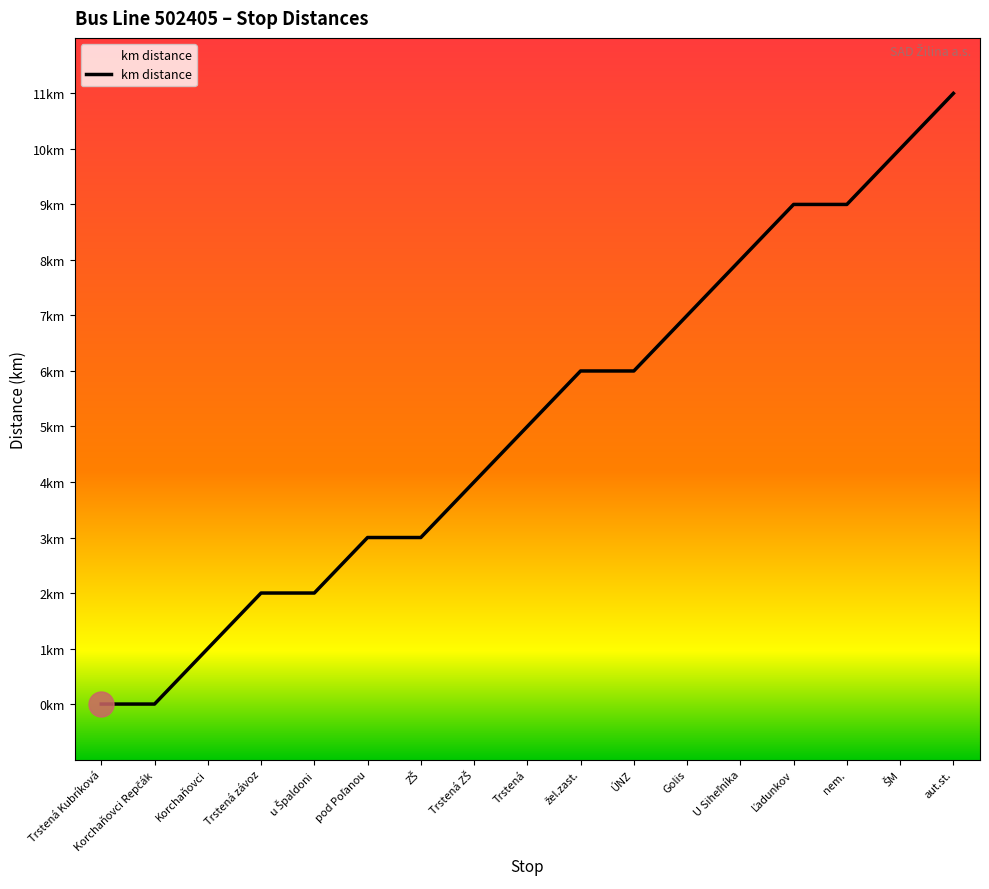

Reading left to right, transcribe all the data shown in this chart.

0	0	1	2	2	3	3	4	5	6	6	7	8	9	9	10	11